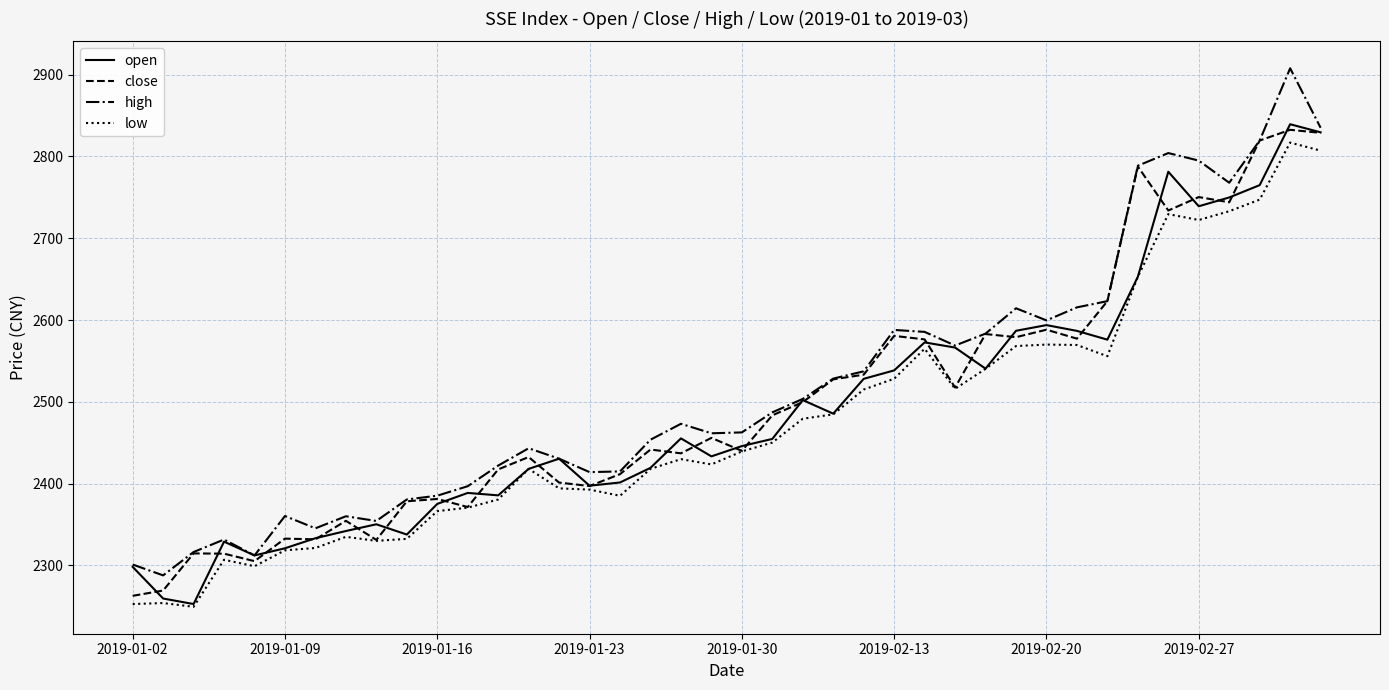

What is the minimum value shown in the chart?

2249.4